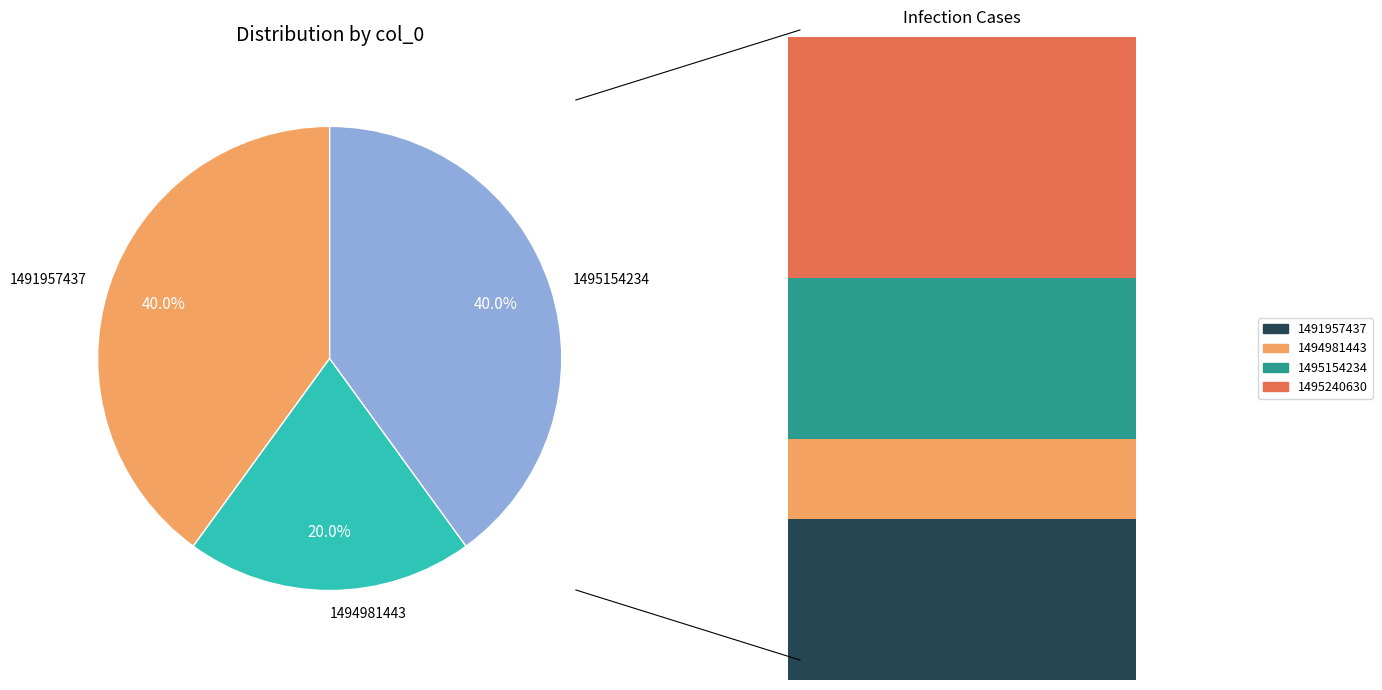

To the nearest percent, what portion does 1495154234 represent?

25%